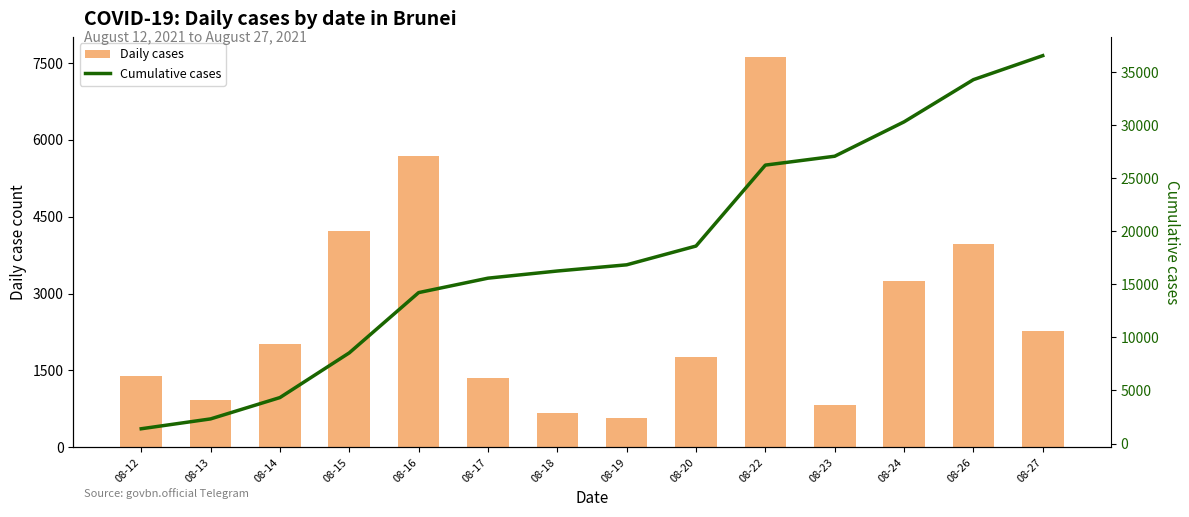

List the labels in order of Cumulative cases value, smallest first.

08-12, 08-13, 08-14, 08-15, 08-16, 08-17, 08-18, 08-19, 08-20, 08-22, 08-23, 08-24, 08-26, 08-27